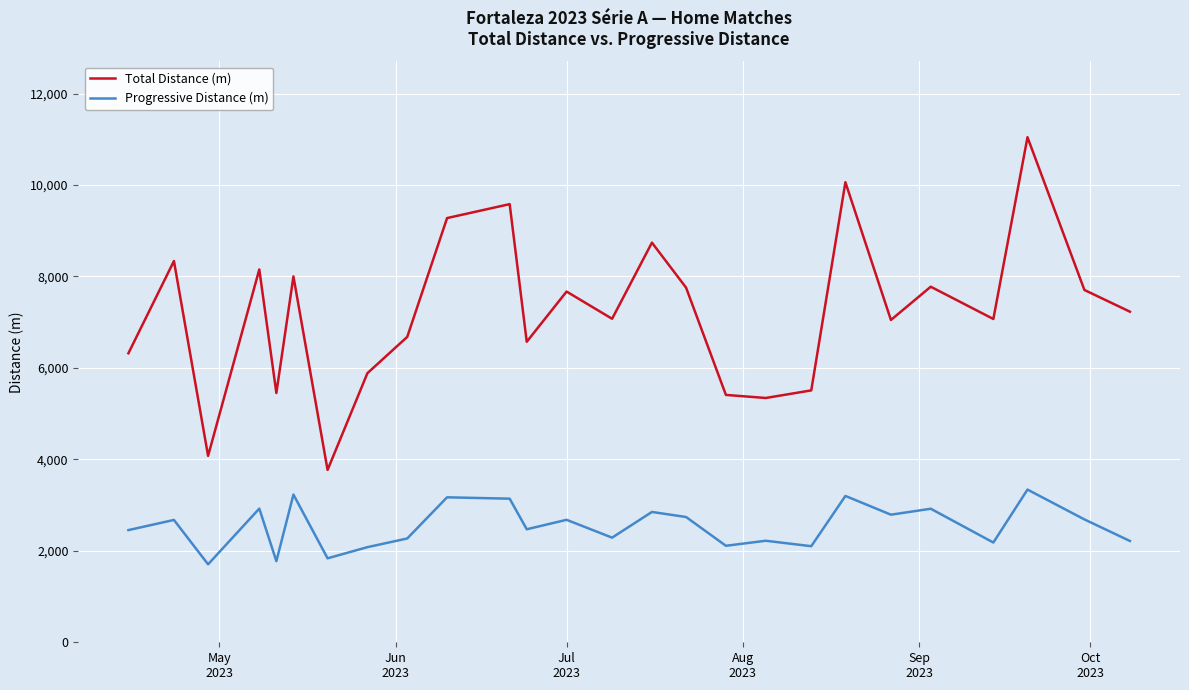

Which series has the largest total across all categories?

Total Distance (m)